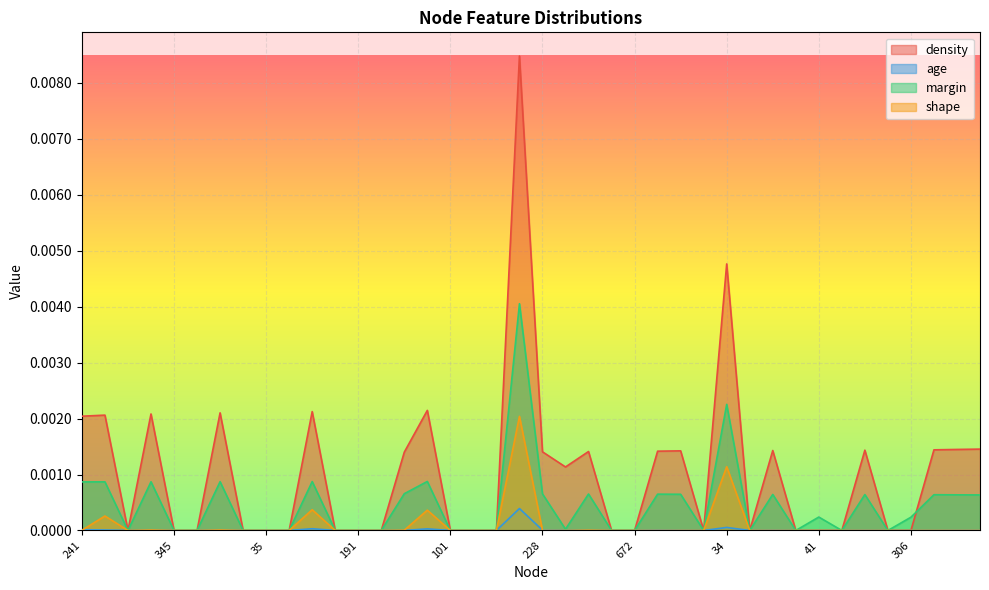

The value of density at 34 is 0.0. True or false?

False